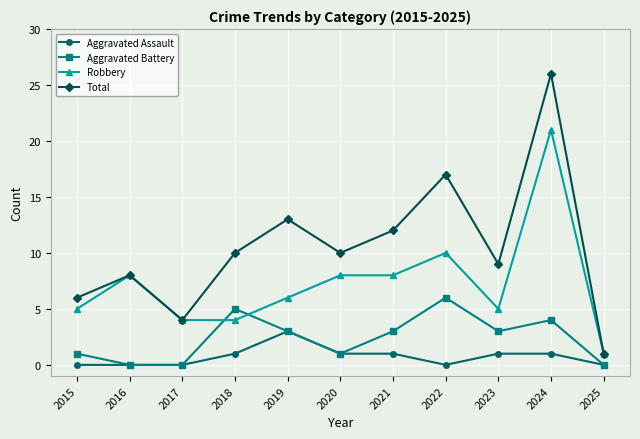

Where is the first local maximum for Total?

2016